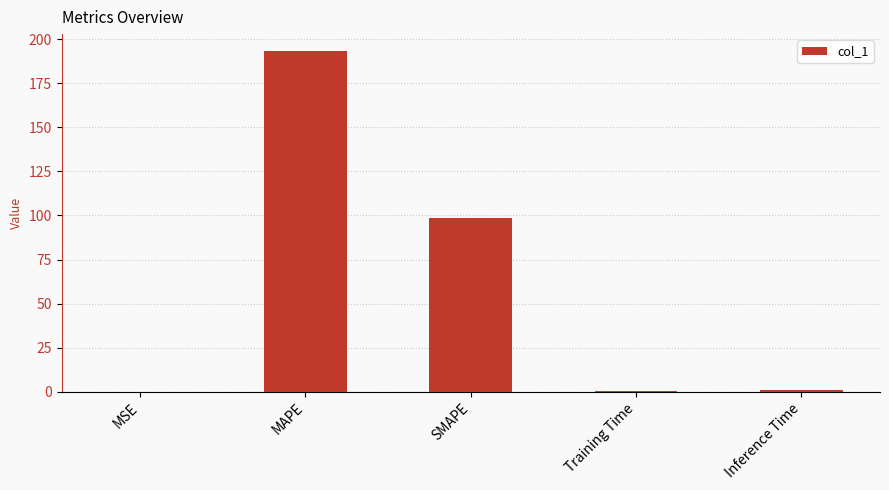

What is the change in value from MAPE to Training Time?

-192.4